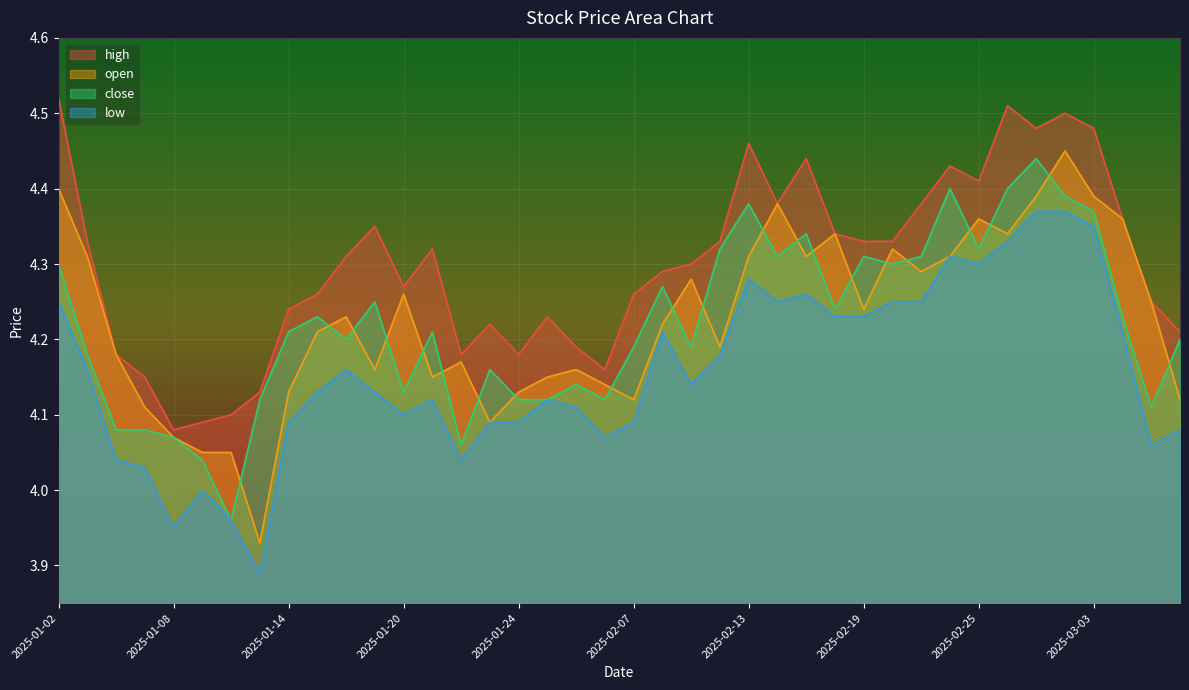

True or false: open and low intersect in this chart.

False